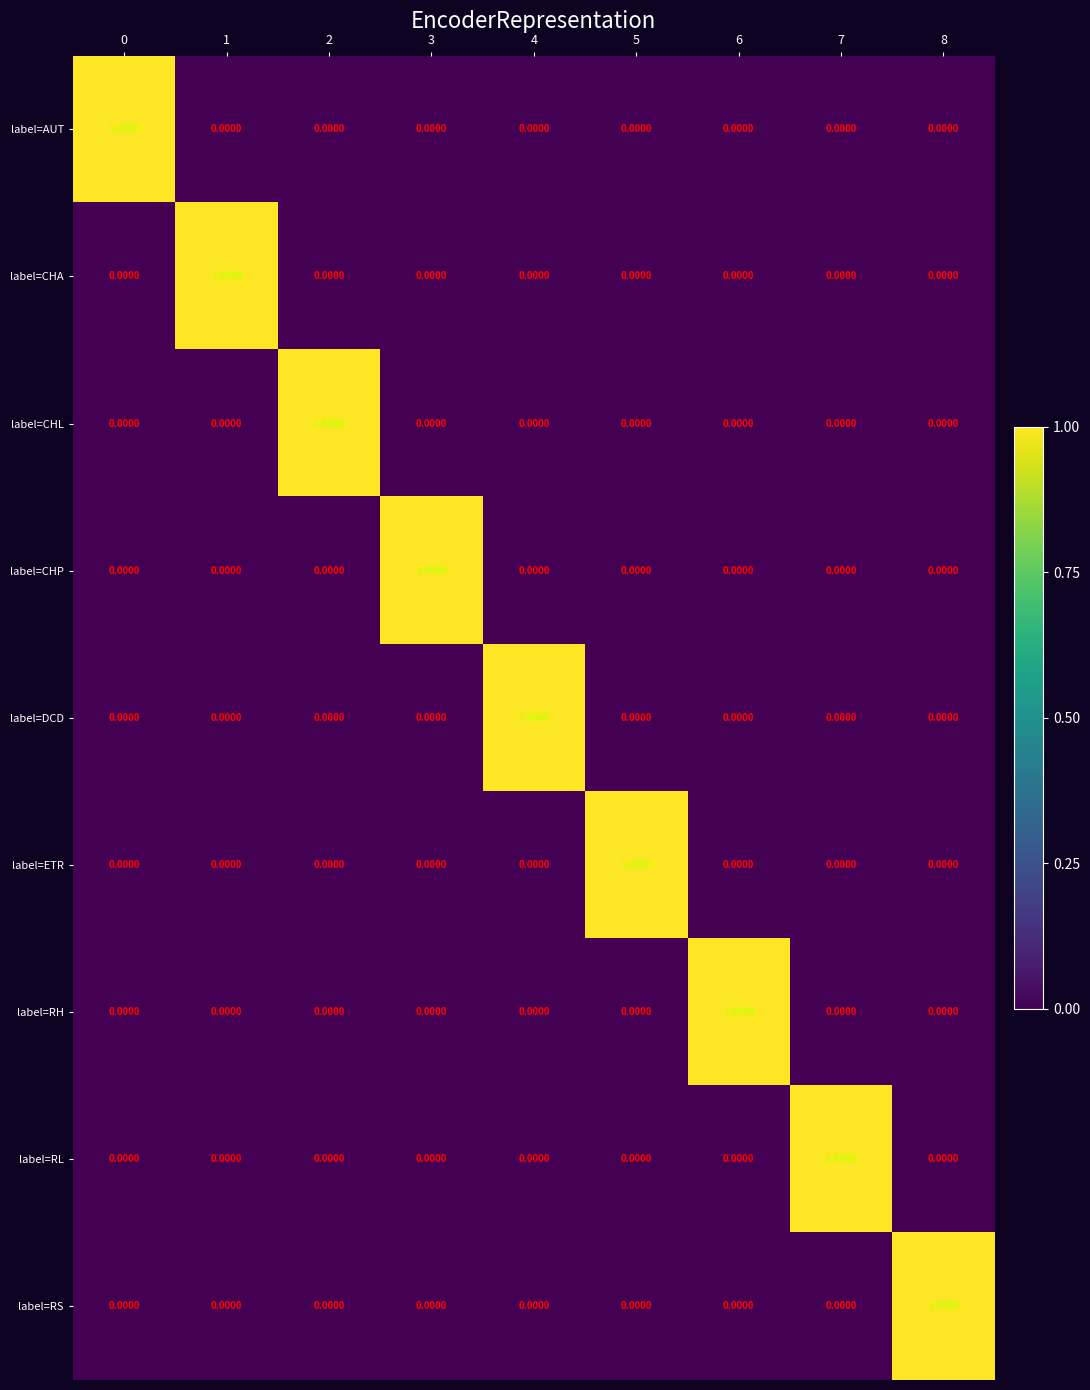

Is the value of label=RS at 1 greater than the value of label=CHL at 2?

No